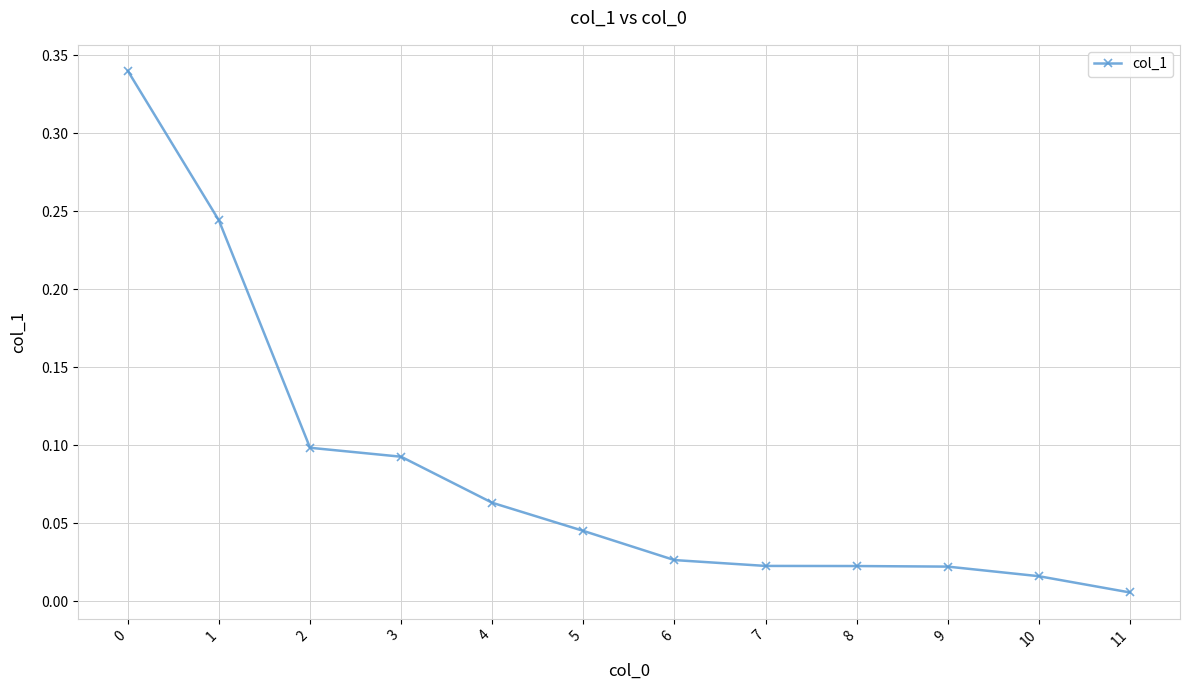

Between 3 and 5, which is larger?

3